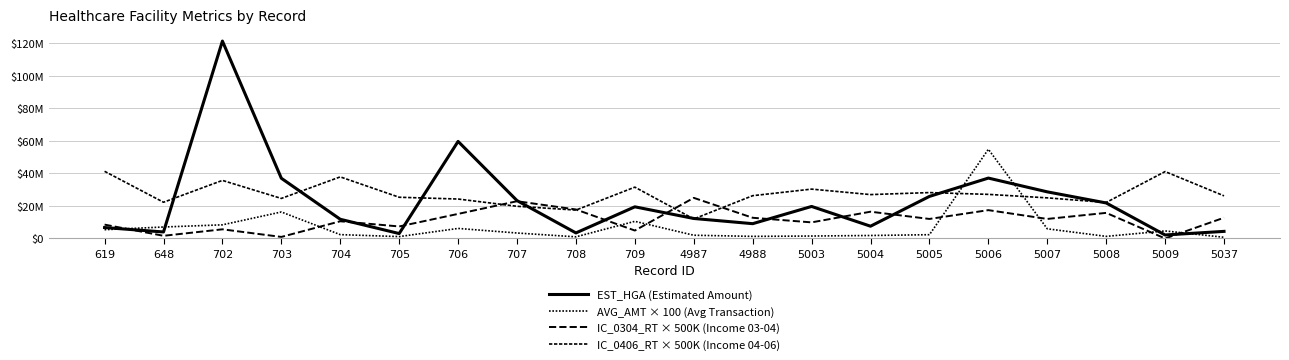

What is the value of the EST_HGA (Estimated Amount) point at the 5th from the left?

11808906